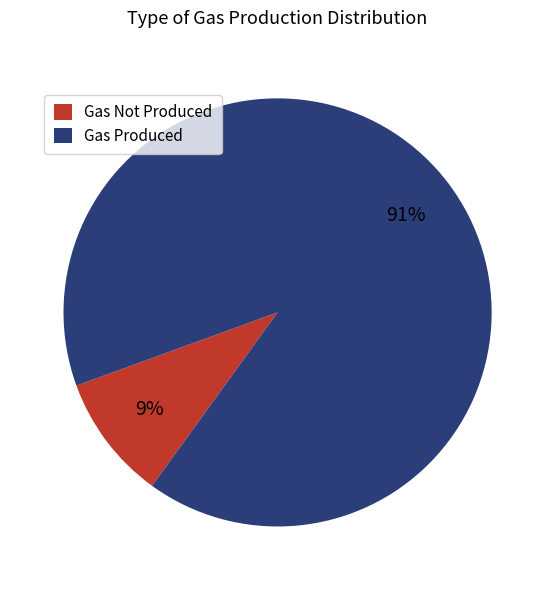

How many segments does this pie chart have?

2